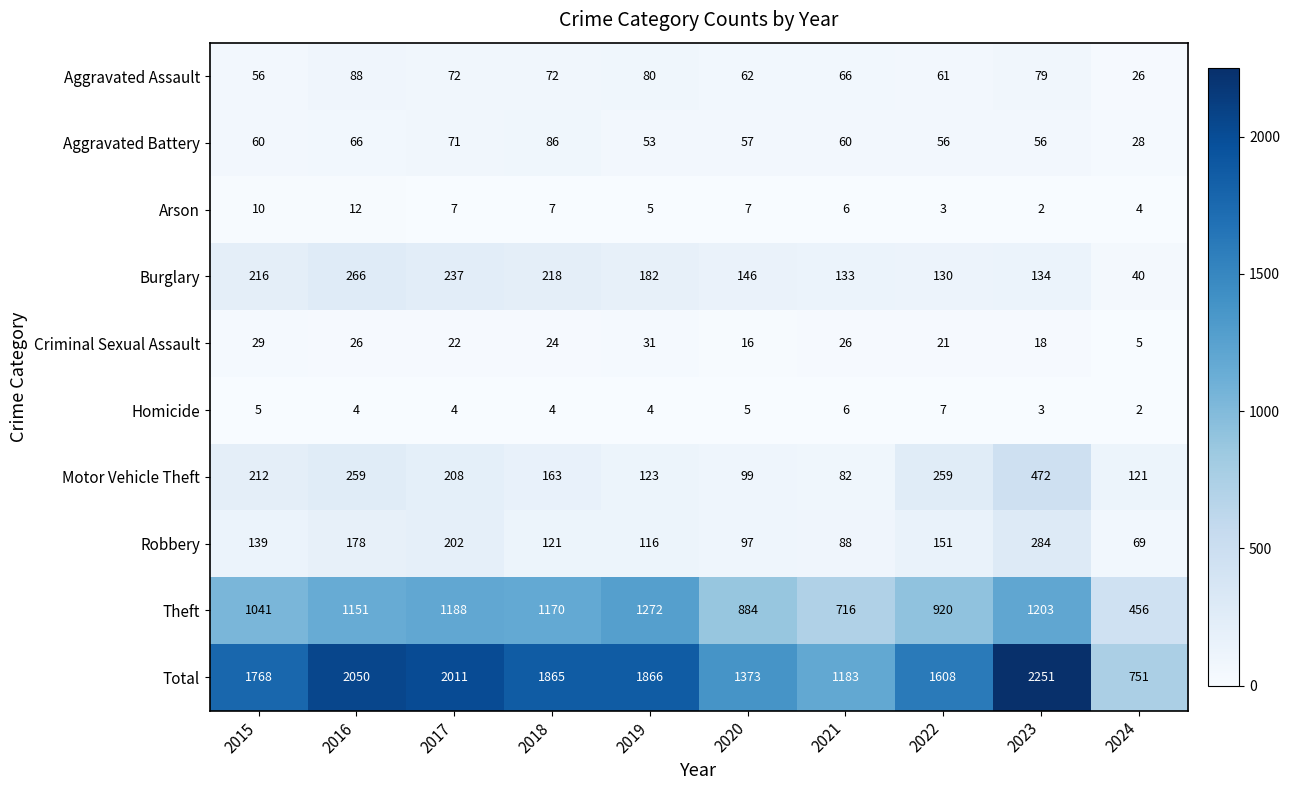

At 2019, list the series in order from smallest to largest.

Homicide, Arson, Criminal Sexual Assault, Aggravated Battery, Aggravated Assault, Robbery, Motor Vehicle Theft, Burglary, Theft, Total